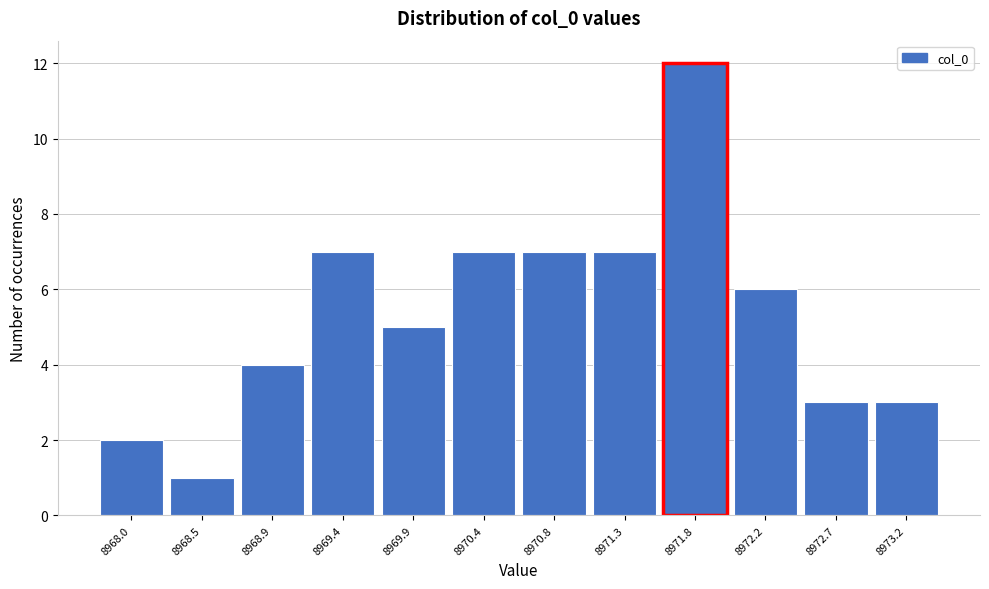

How tall is the bar that spans 8968.20 to 8968.70 on the x-axis? Neither the bar edges nor the heights are printed on the chart, so give them approximately, as read against the axes.

1